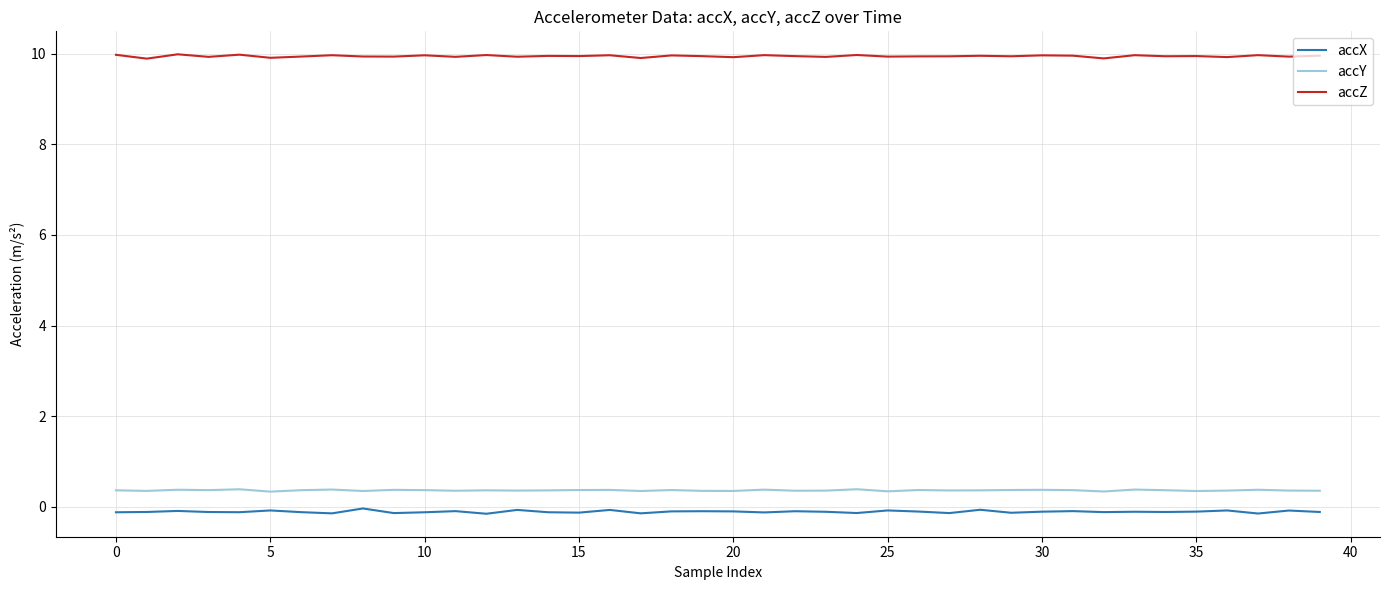

Which series has the largest total across all categories?

accZ